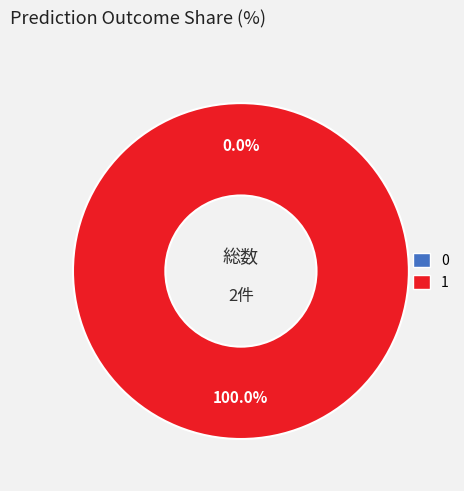

Is it true that 0 is 0% of the pie?

True